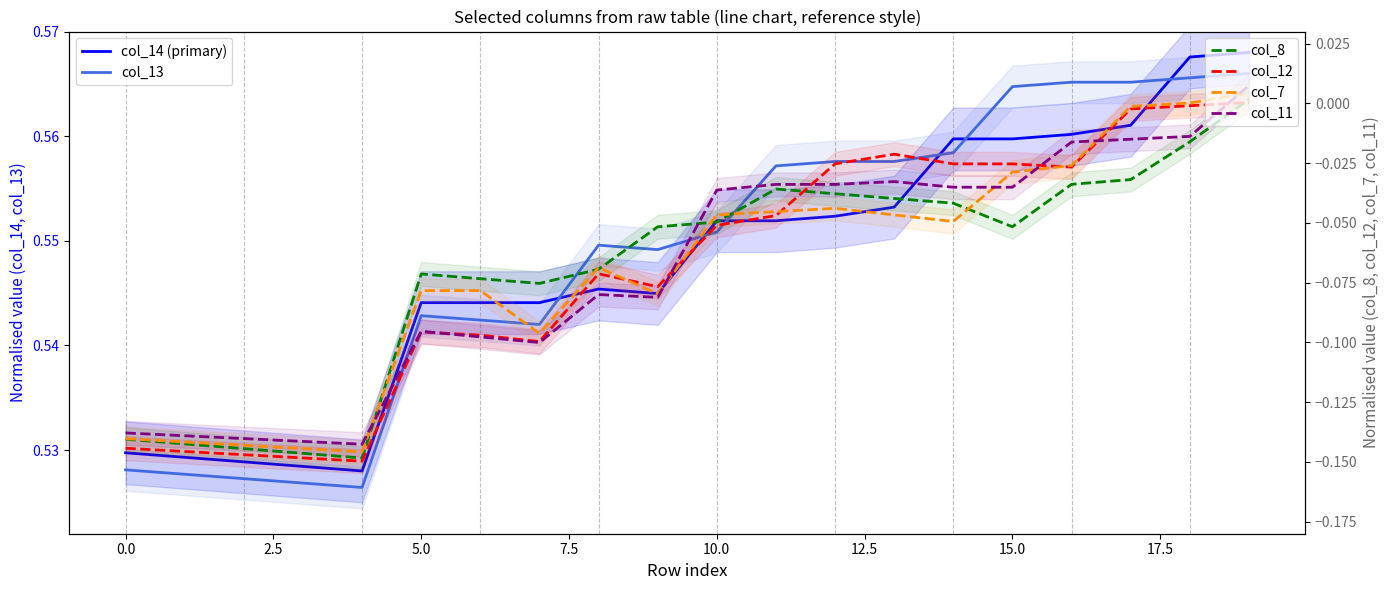

Reading left to right, transcribe all the data shown in this chart.

col_14 (primary): 0.5	0.5	0.5	0.5	0.5	0.5	0.5	0.5	0.5	0.5	0.6	0.6	0.6	0.6	0.6	0.6	0.6	0.6	0.6	0.6
col_13: 0.5	0.5	0.5	0.5	0.5	0.5	0.5	0.5	0.5	0.5	0.6	0.6	0.6	0.6	0.6	0.6	0.6	0.6	0.6	0.6
col_8: -0.1	-0.1	-0.1	-0.1	-0.1	-0.1	-0.1	-0.1	-0.1	-0.1	-0.0	-0.0	-0.0	-0.0	-0.0	-0.1	-0.0	-0.0	-0.0	0.0
col_12: -0.1	-0.1	-0.1	-0.1	-0.1	-0.1	-0.1	-0.1	-0.1	-0.1	-0.1	-0.0	-0.0	-0.0	-0.0	-0.0	-0.0	-0.0	-0.0	0.0
col_7: -0.1	-0.1	-0.1	-0.1	-0.1	-0.1	-0.1	-0.1	-0.1	-0.1	-0.0	-0.0	-0.0	-0.0	-0.0	-0.0	-0.0	-0.0	0.0	0.0
col_11: -0.1	-0.1	-0.1	-0.1	-0.1	-0.1	-0.1	-0.1	-0.1	-0.1	-0.0	-0.0	-0.0	-0.0	-0.0	-0.0	-0.0	-0.0	-0.0	0.0